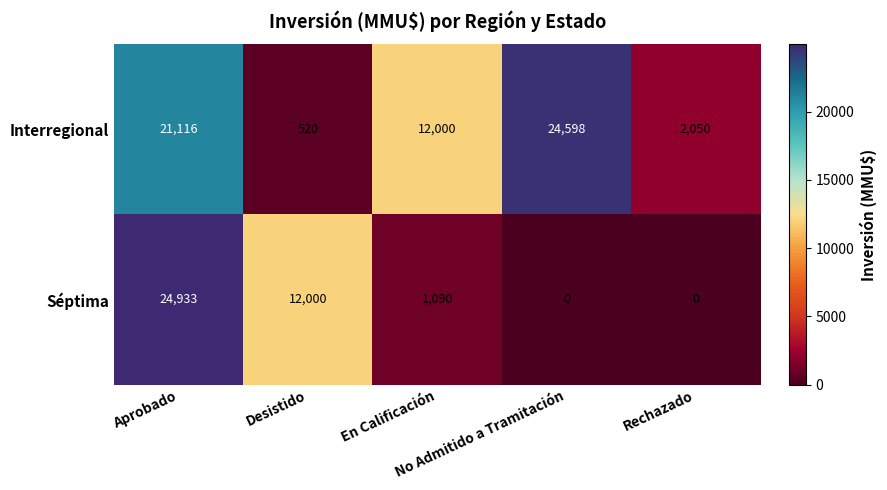

Which series has the largest total across all categories?

Interregional